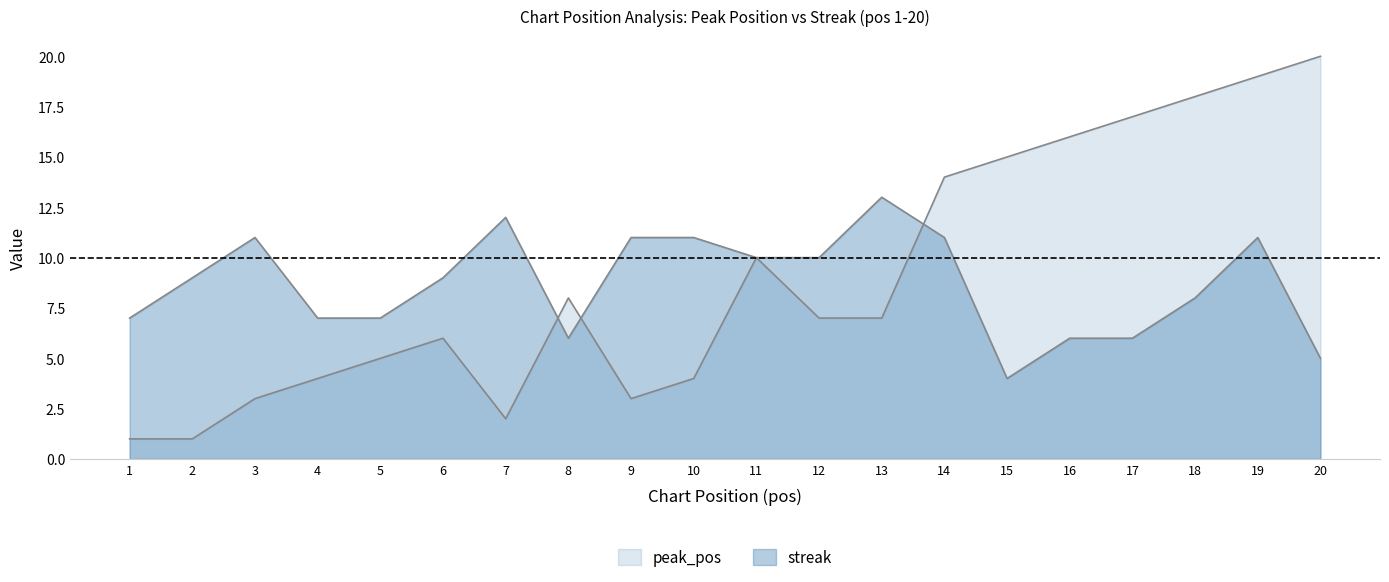

What is the value of the peak_pos point at the 14th from the left?

14